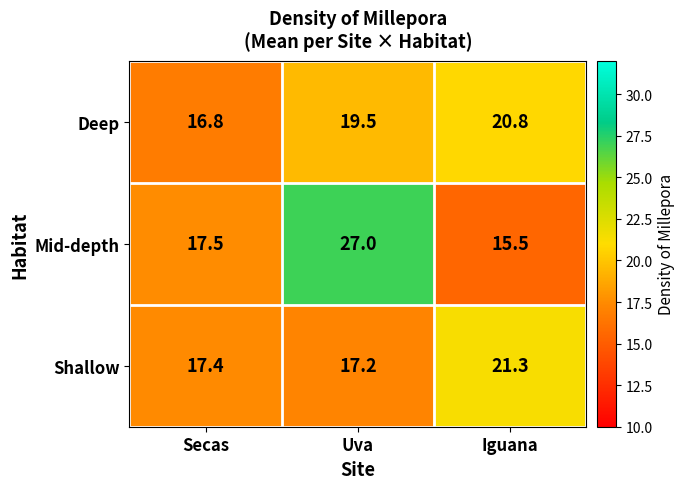

What is the average value of the Shallow series?

18.6